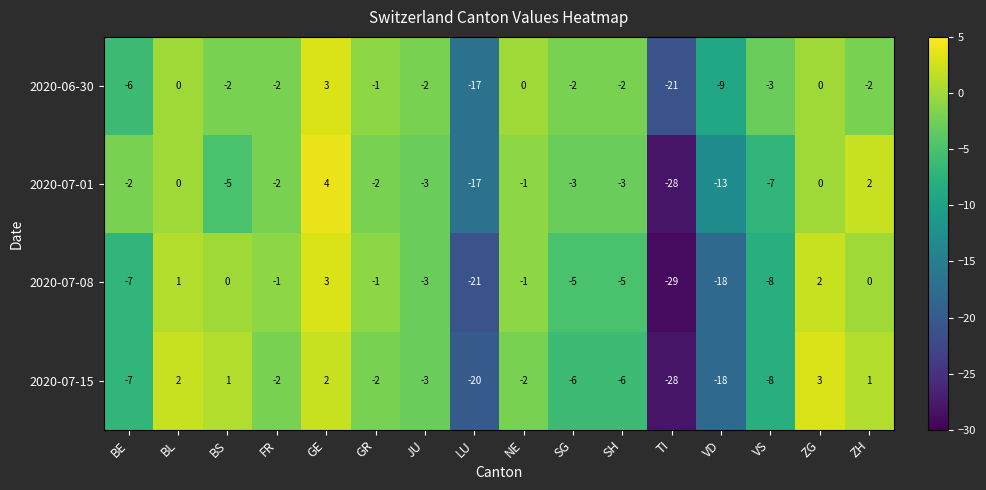

How many categories are shown in the chart?

16